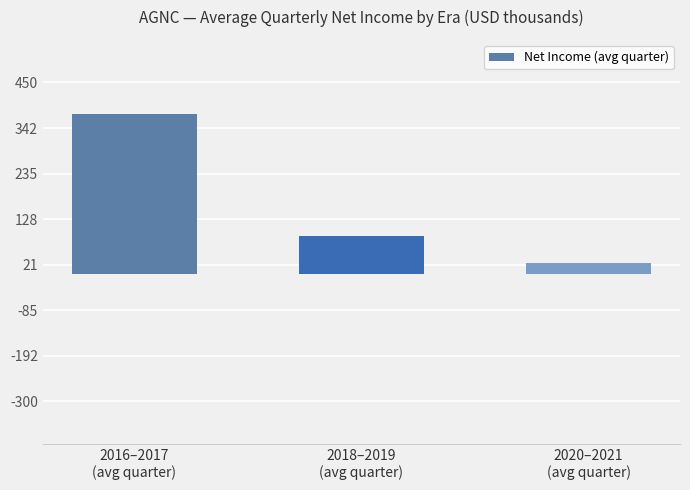

What is the change in value from 2016–2017
(avg quarter) to 2020–2021
(avg quarter)?

-349500.0